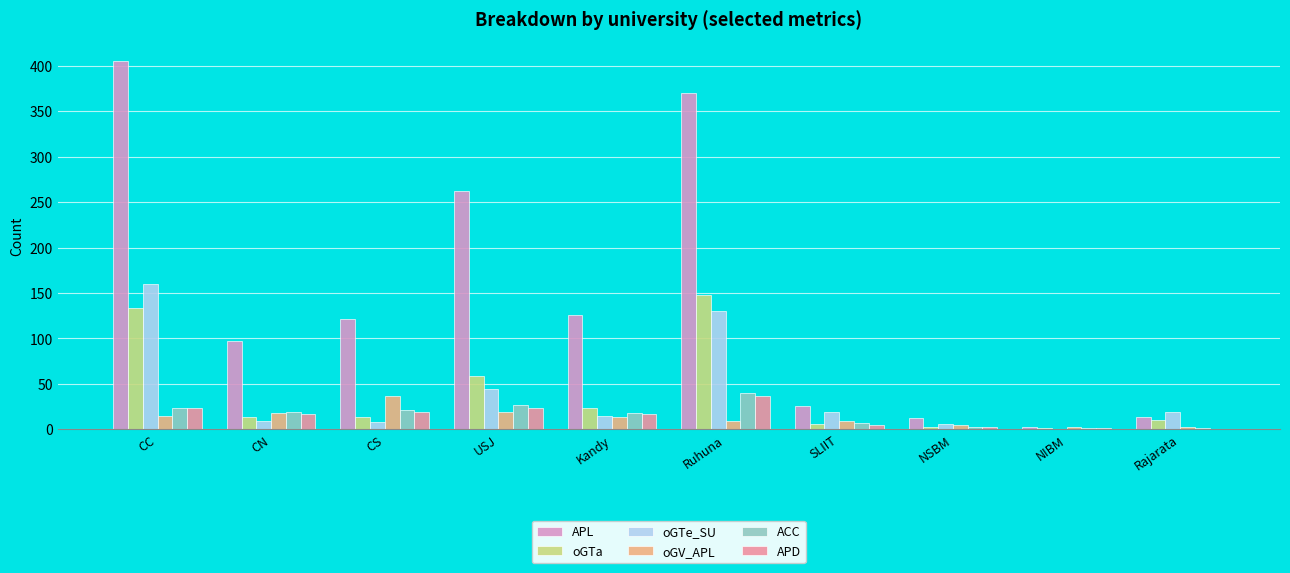

What is the total value across all series at Ruhuna?

734